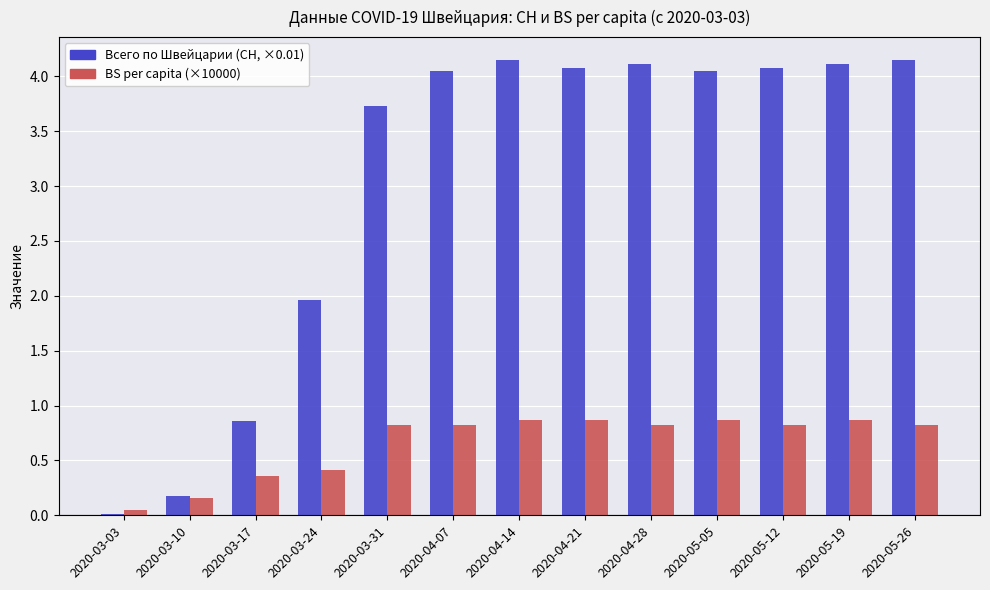

What is the total value across all series at 2020-03-31?

4.6